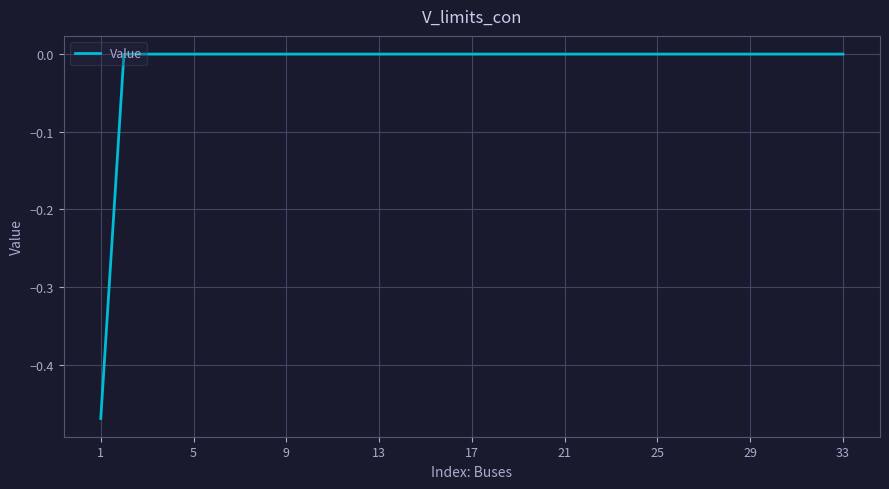

What is the difference between the maximum and minimum values?

0.5